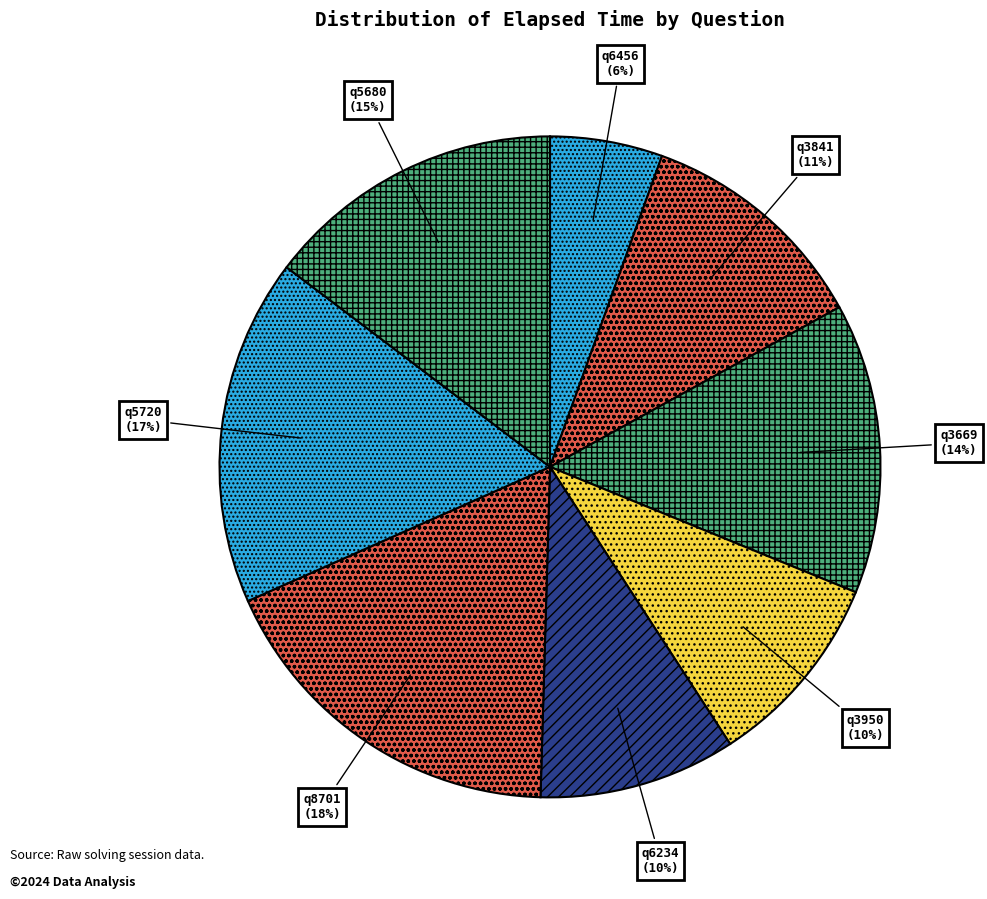

Which has a higher value, q6234 or q5680?

q5680